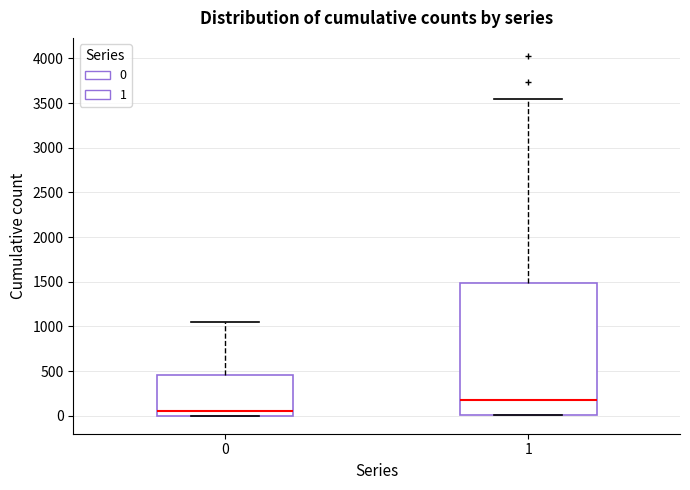

Comparing the boxes themselves (not the whiskers), which one is the tallest?

1